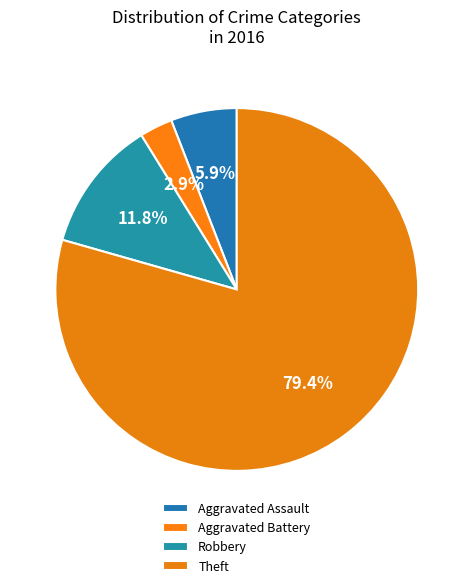

Is there a majority slice in this chart?

Yes